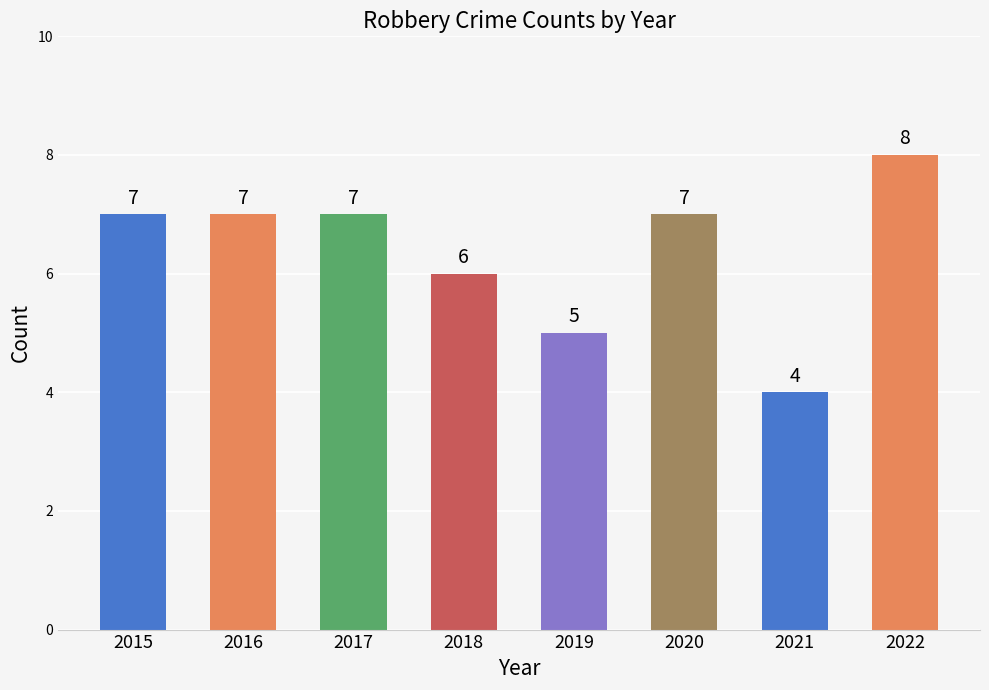

What is the sum of the values at 2019 and 2022?

13